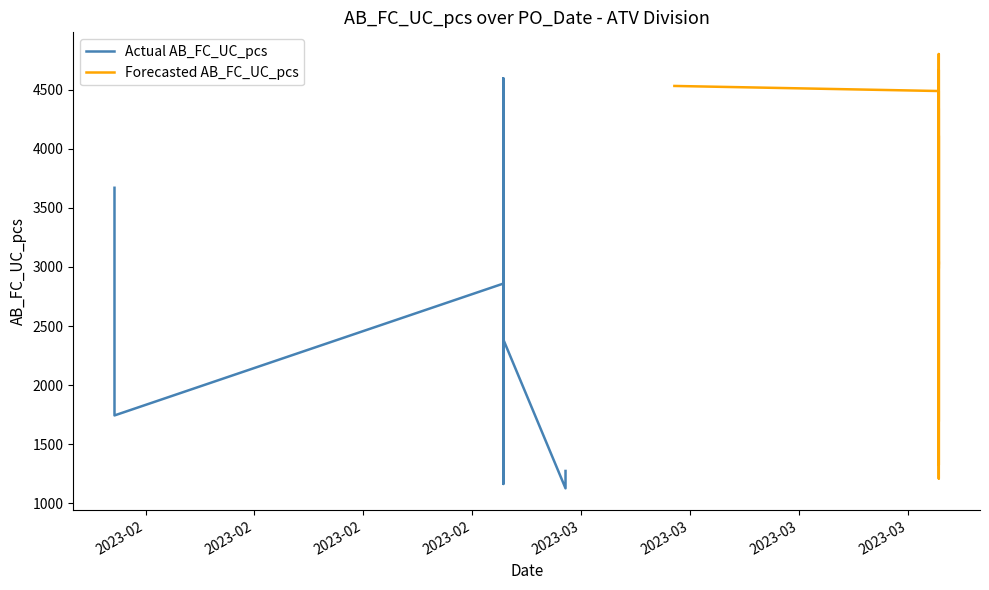

At how many categories does at least one series exceed 1496?

32